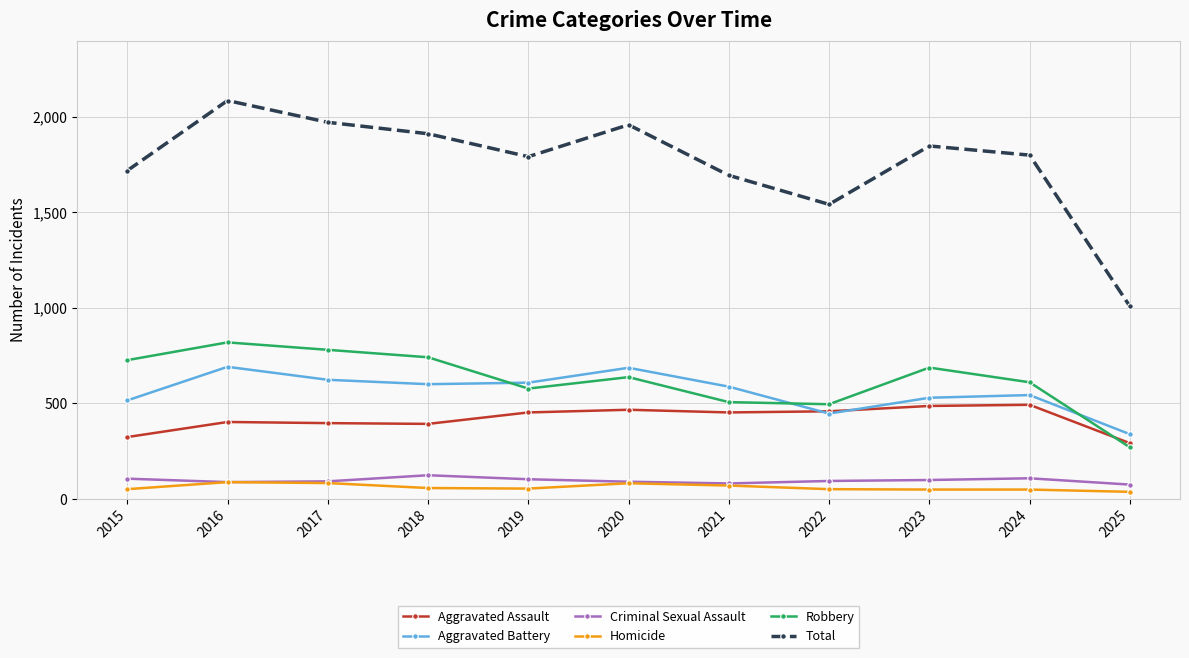

How many data points in Total are less than 1800?

5